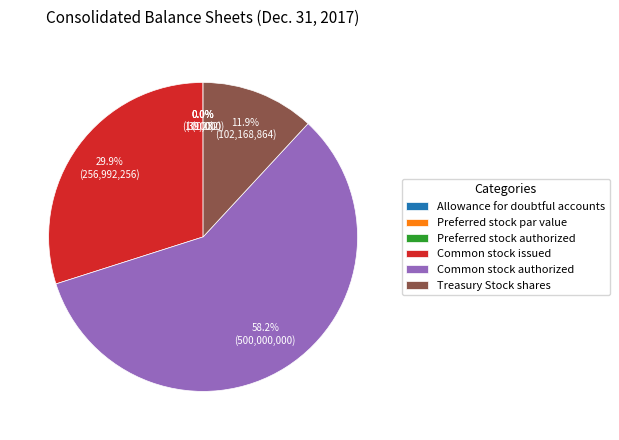

What is the largest slice in the pie chart?

Common stock authorized